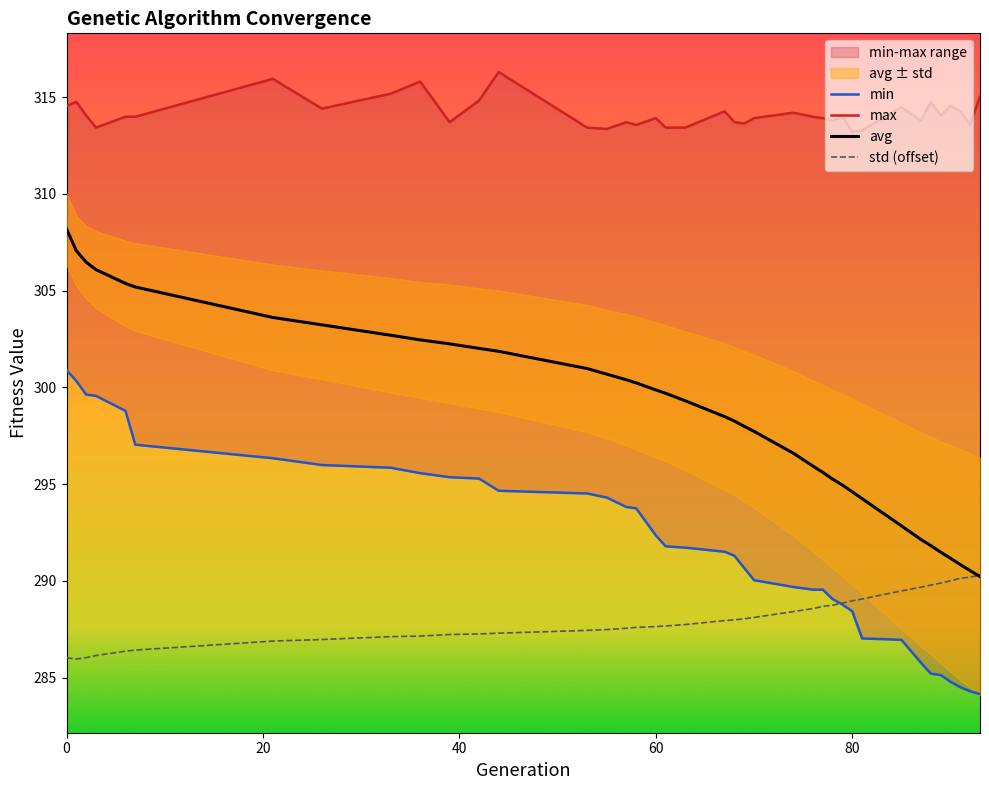

The avg series shows 434.9 at 0. True or false?

False